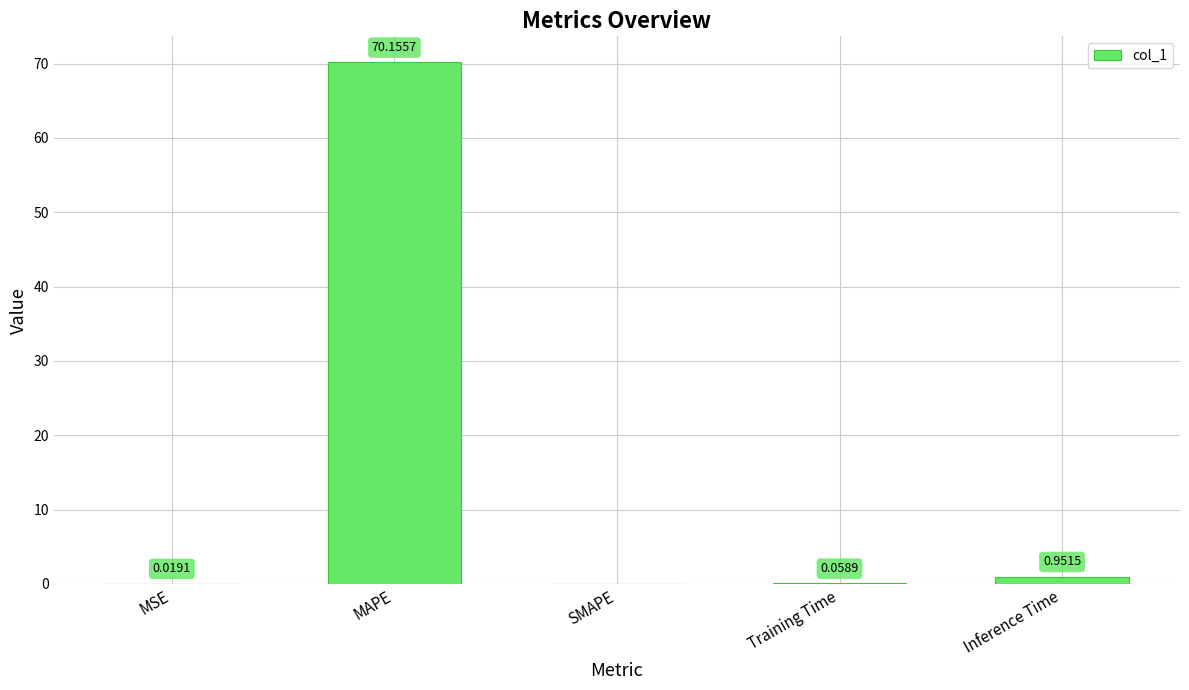

What is the change in value from MSE to MAPE?

+70.1